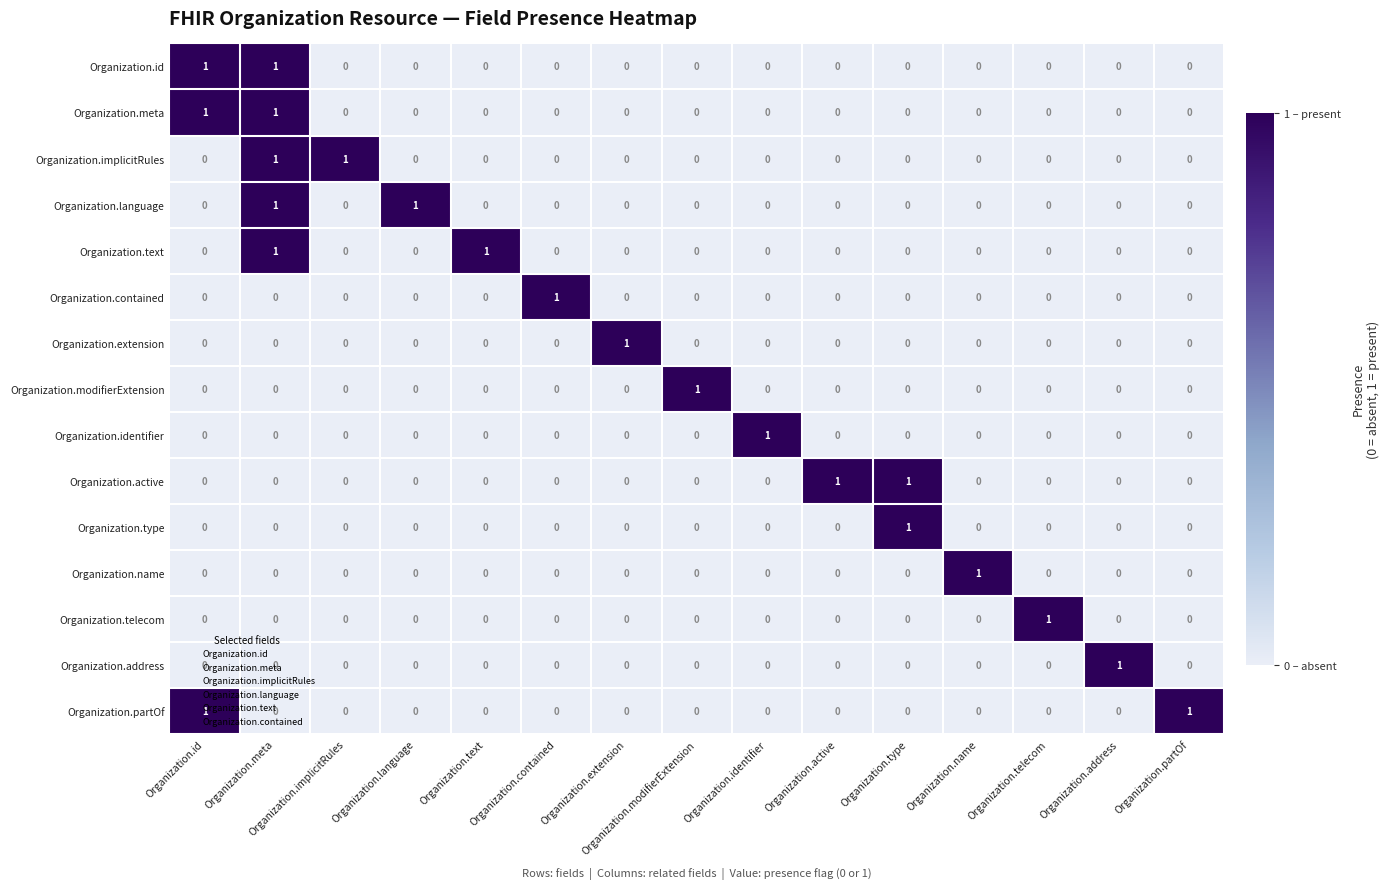

At how many categories does at least one series exceed 0?

15